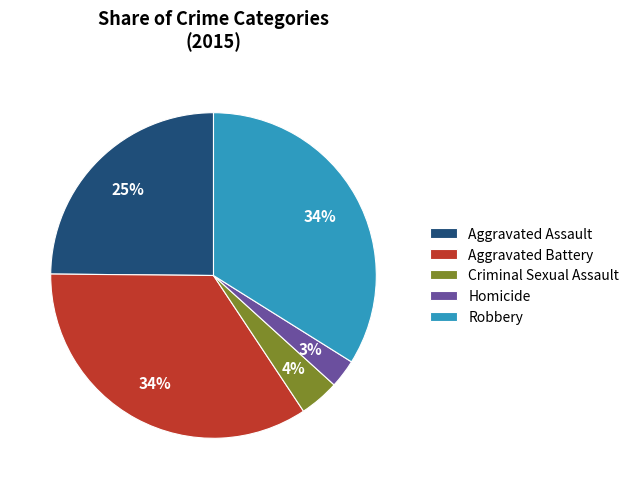

How many slices are in this pie chart?

5